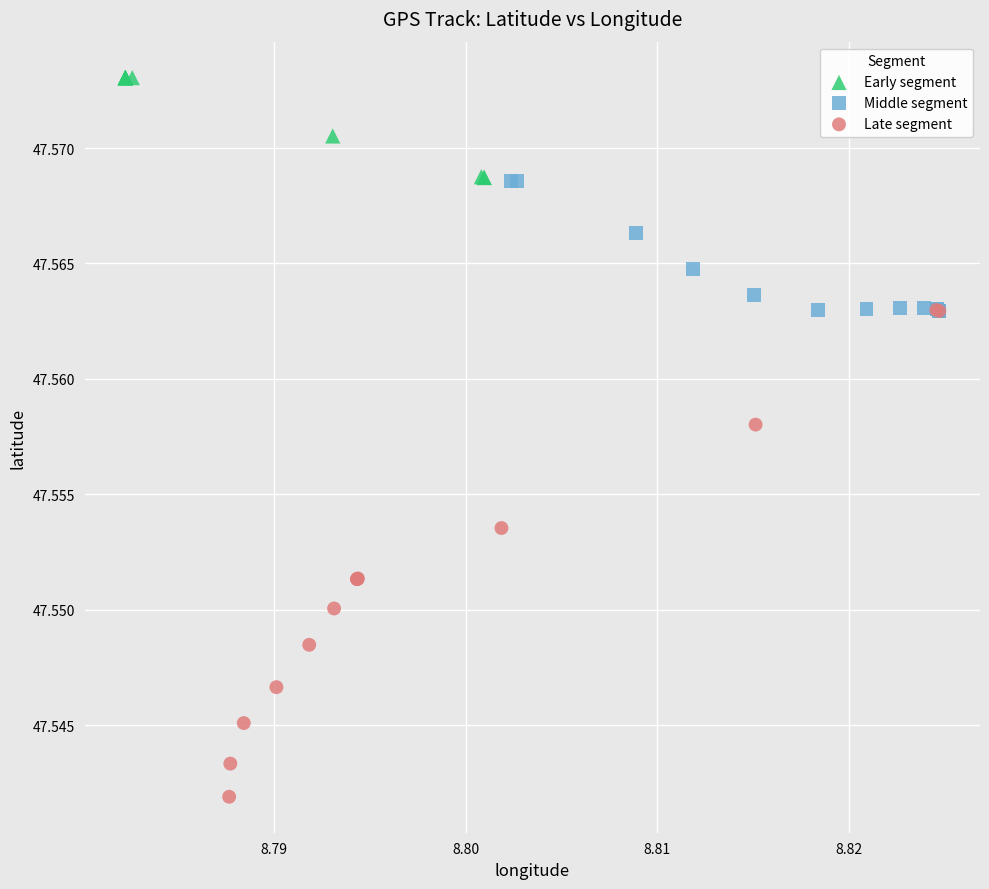

Which series reaches the maximum Y coordinate?

Early segment